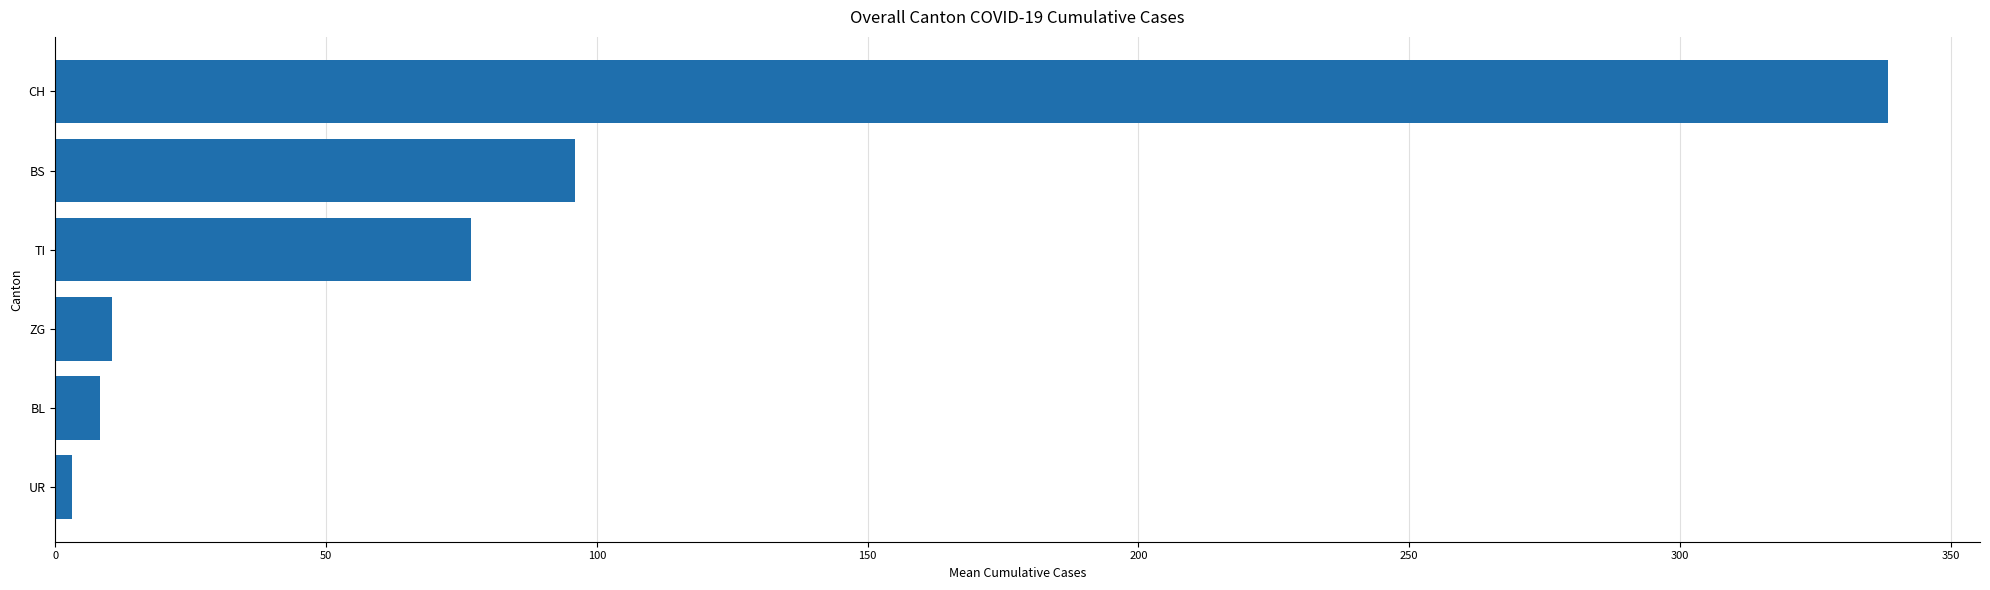

What is the sum of all values?

533.1